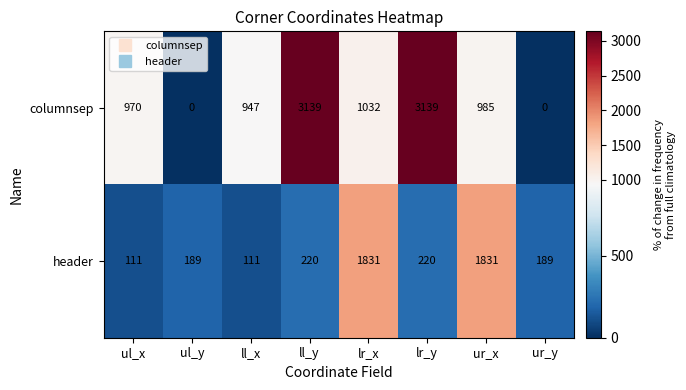

What is the spread (max minus min) of values at ul_x?

859